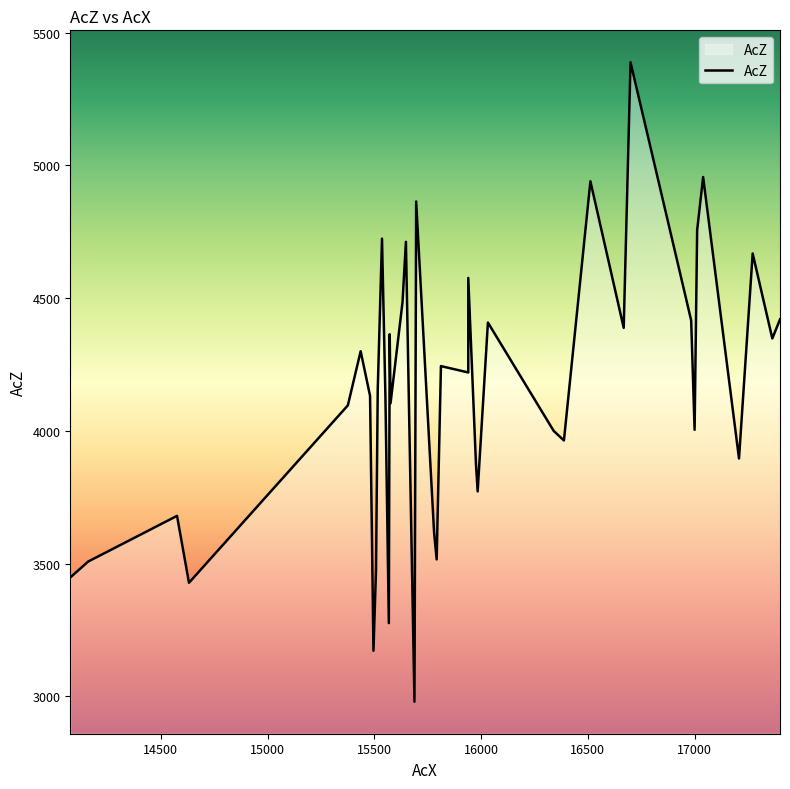

Does the chart have visible grid lines?

No